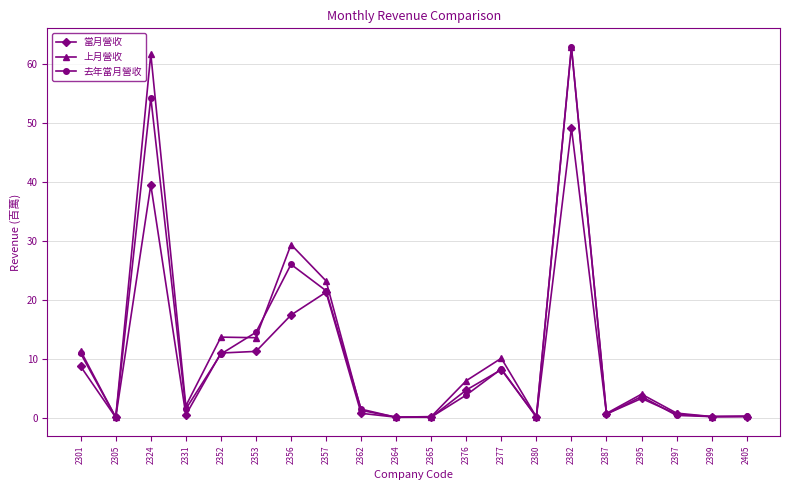

Which category has the highest value in the 去年當月營收 series?

2382